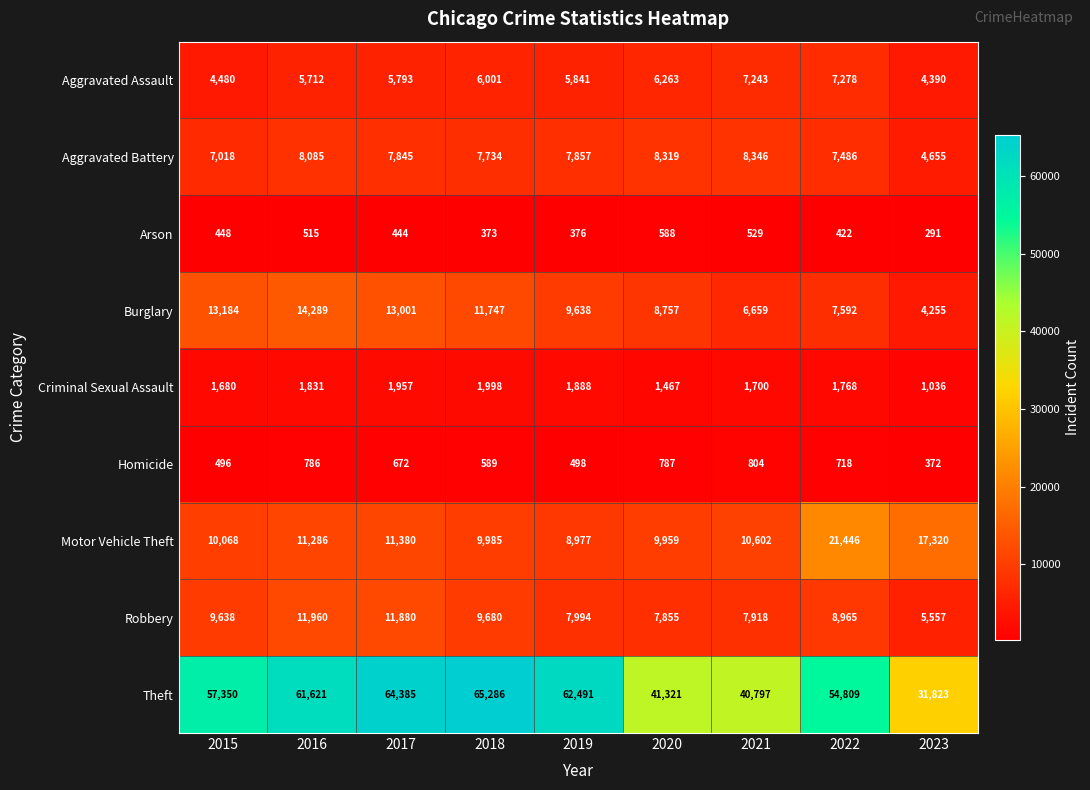

Is it true that Homicide equals 273 at 2022?

False